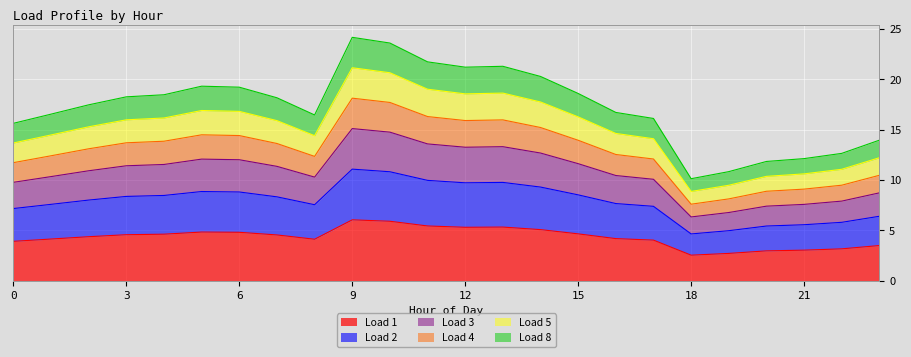

At how many categories does at least one series exceed 3?

24